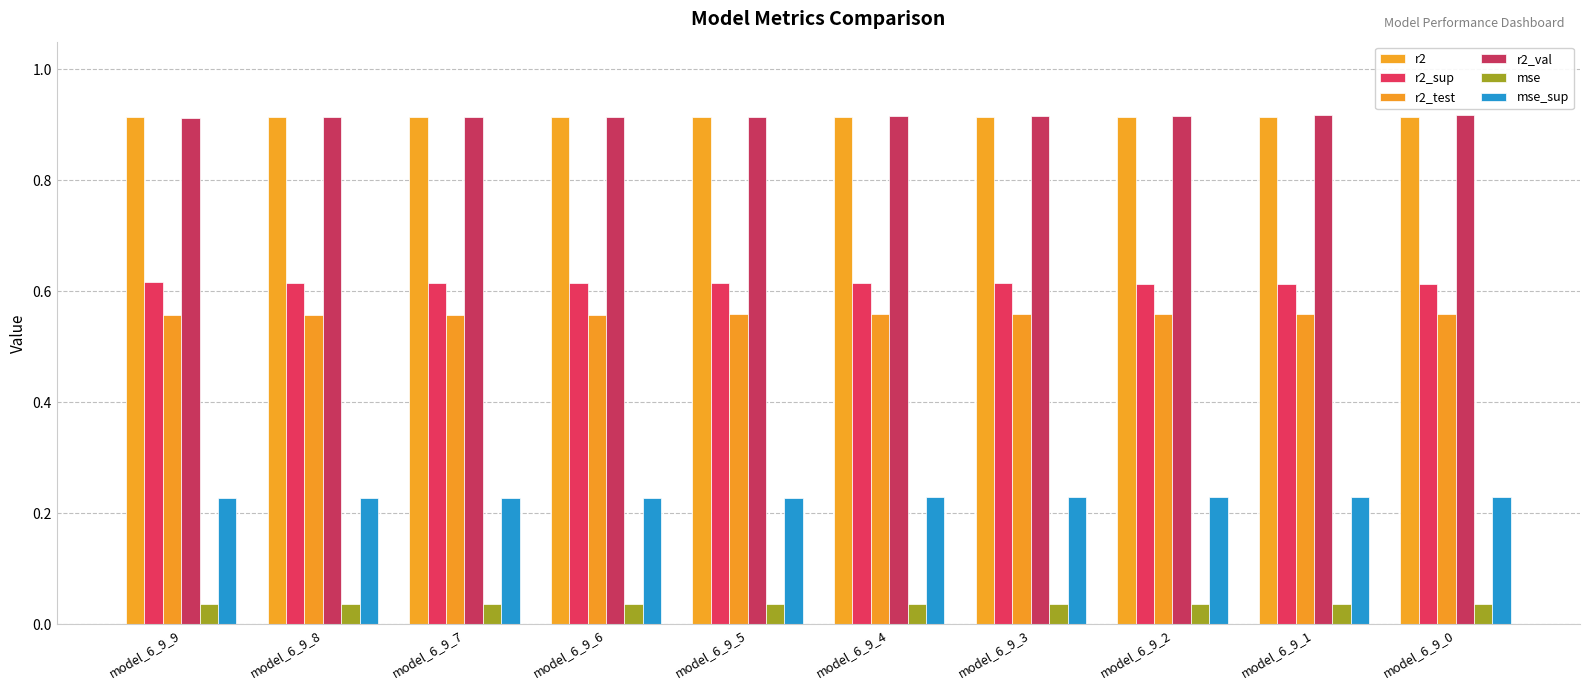

What is the difference between the highest and lowest values at model_6_9_5?

0.9